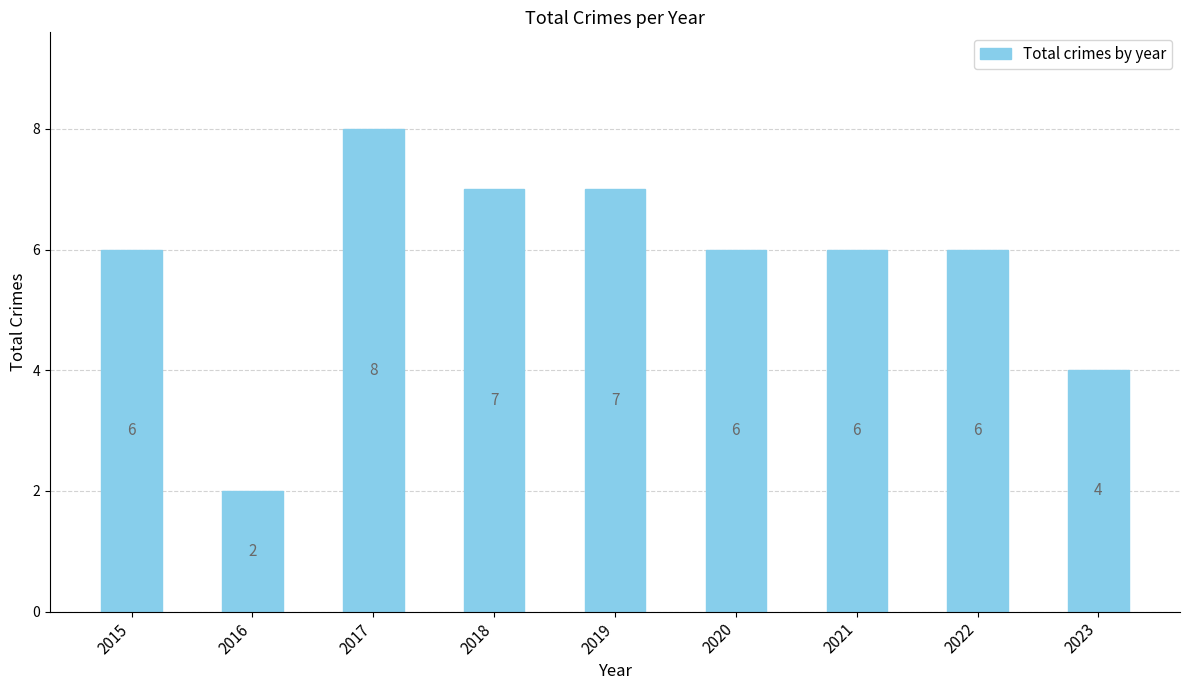

Reading left to right, list all the values displayed in this chart.

6	2	8	7	7	6	6	6	4